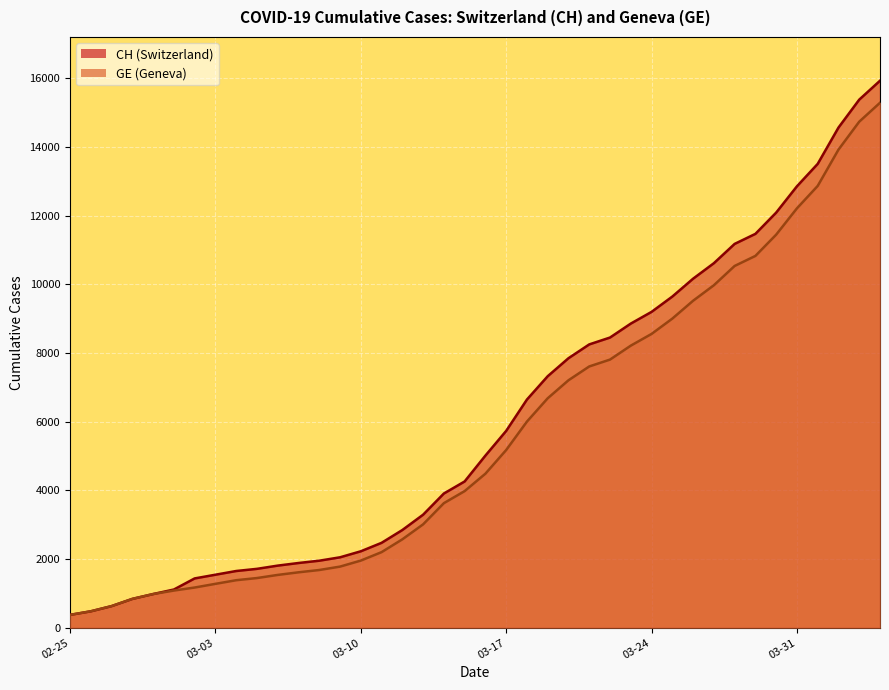

The CH series shows 7323 at 2020-03-19. True or false?

True